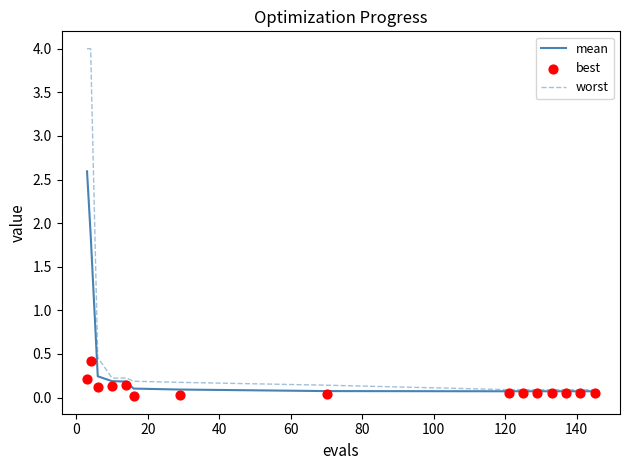

What are all the series names shown in the legend?

mean, worst, best